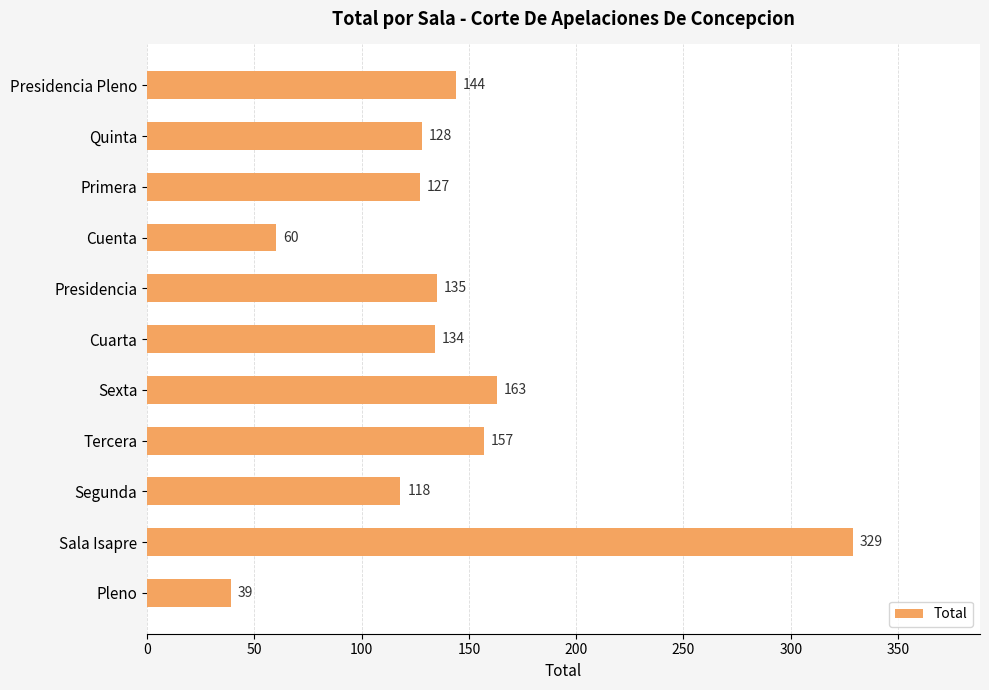

How many bars are there in total?

11